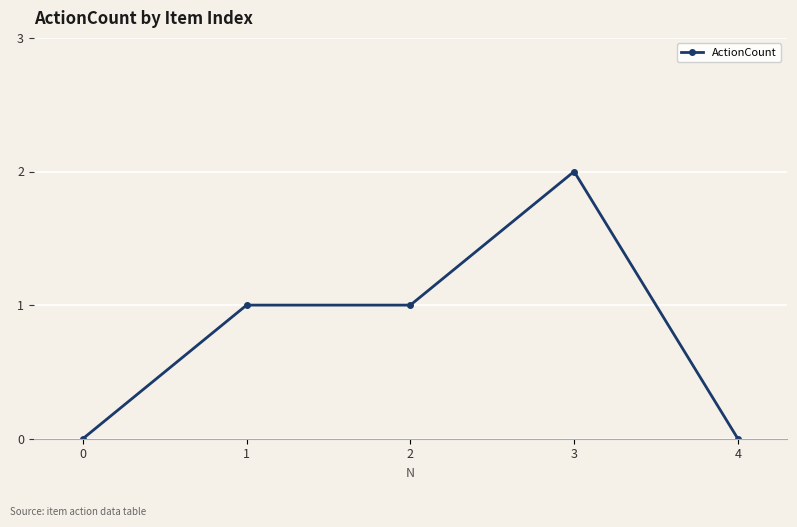

What is the sum of the values at 2 and 0?

1